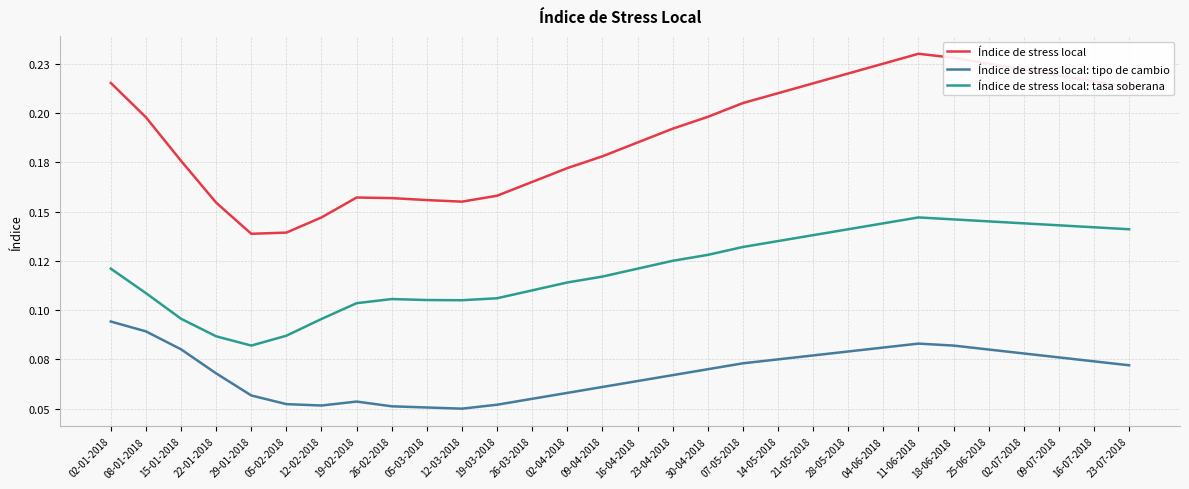

True or false: Índice de stress local: tipo de cambio and Índice de stress local intersect in this chart.

False